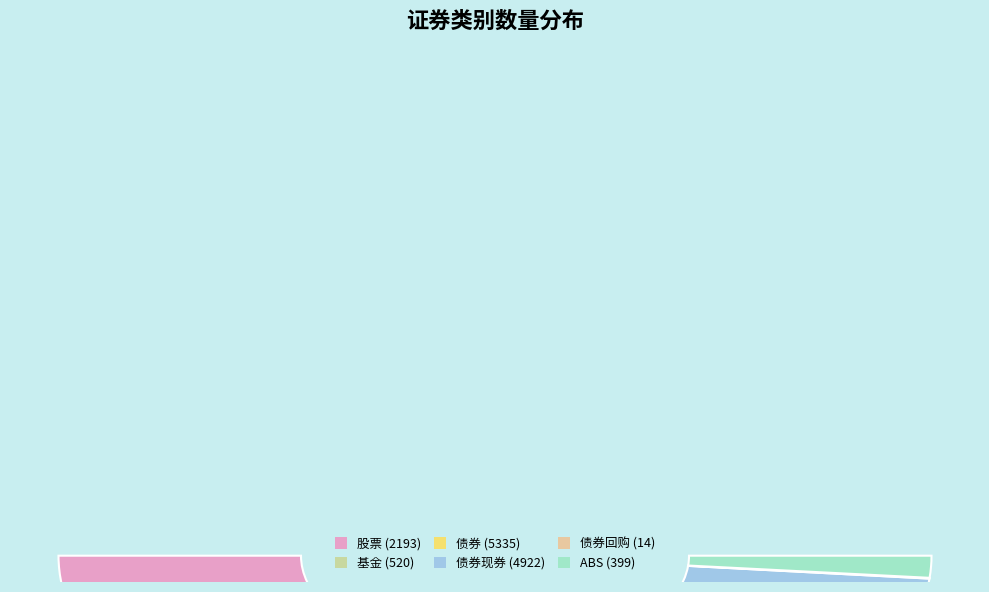

Approximately how many times larger is the value at 债券现券 compared to 债券回购?

351.6